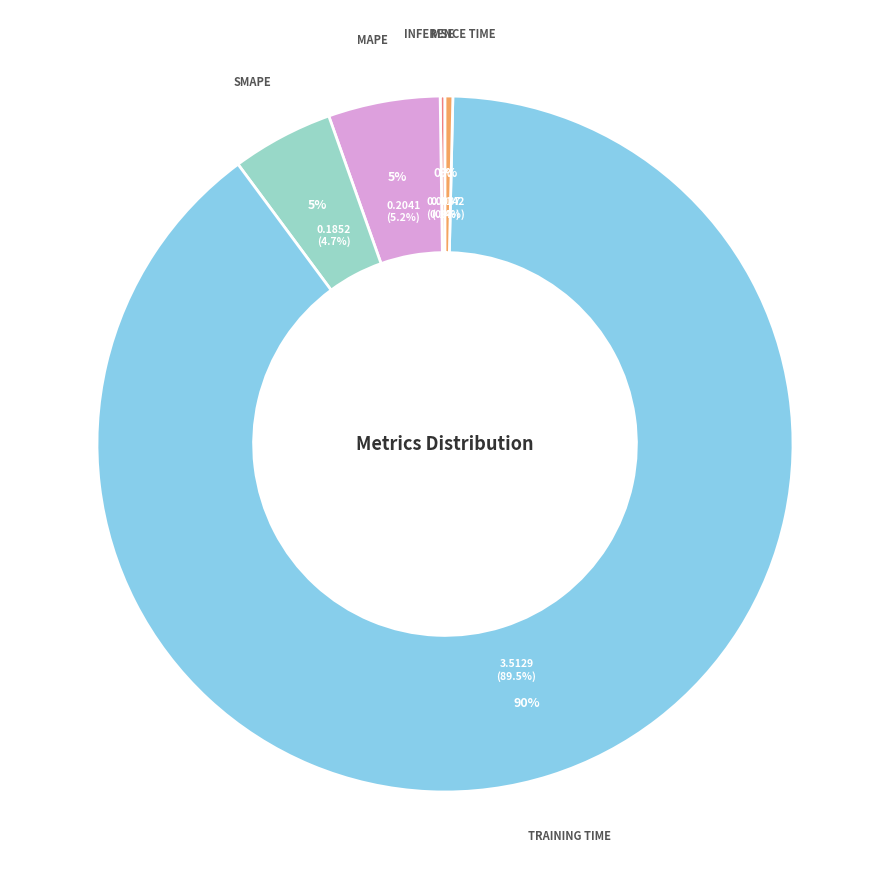

How many segments does this pie chart have?

5